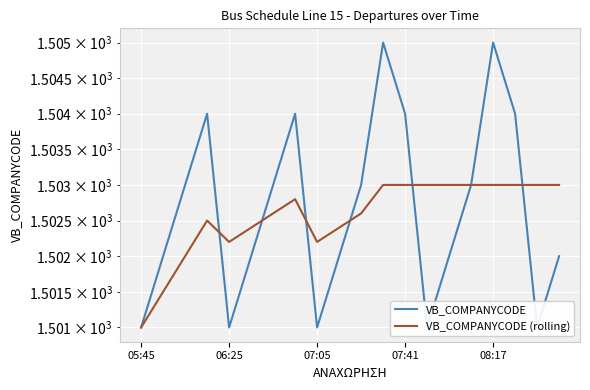

Count the number of categories in the chart.

20